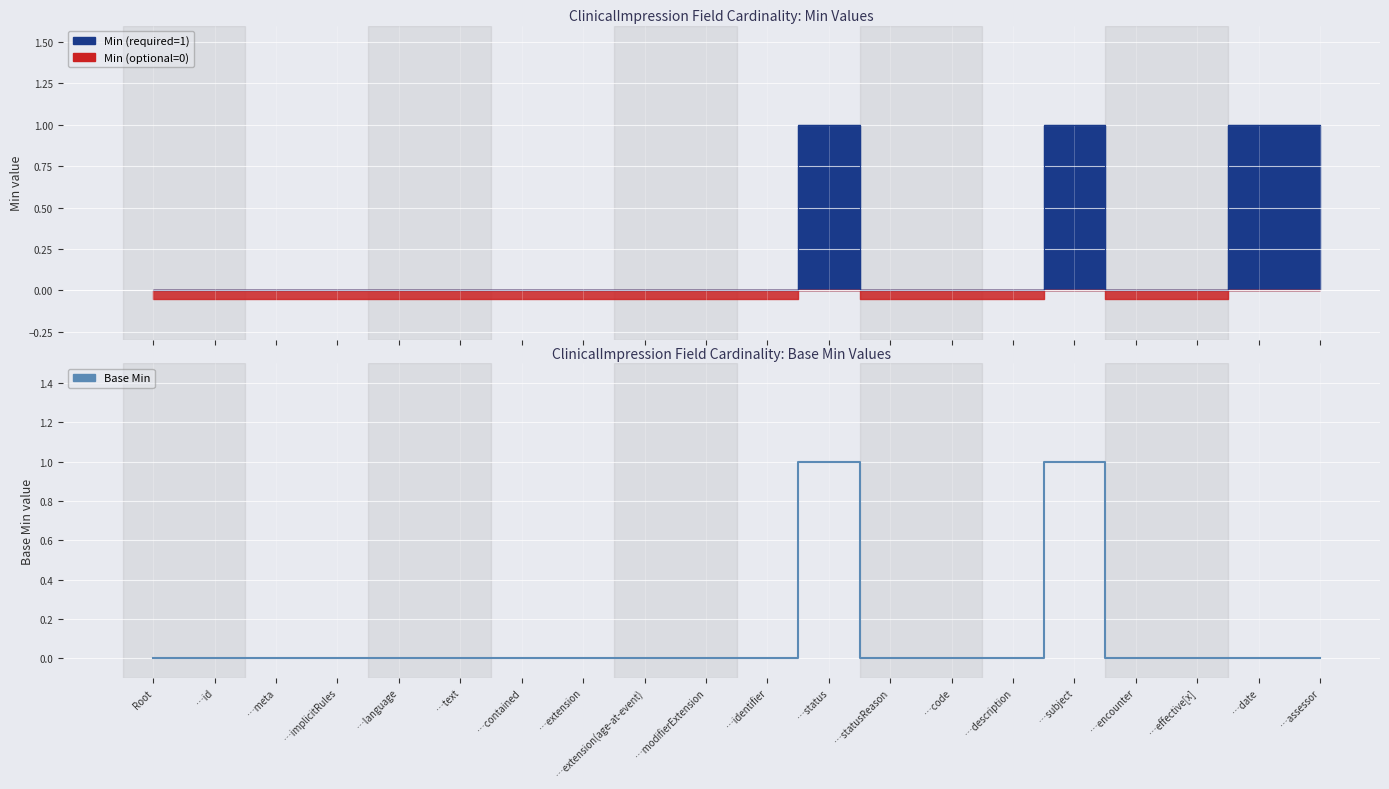

Reading left to right, transcribe all the data shown in this chart.

0	0	0	0	0	0	0	0	0	0	0	1	0	0	0	1	0	0	0	0